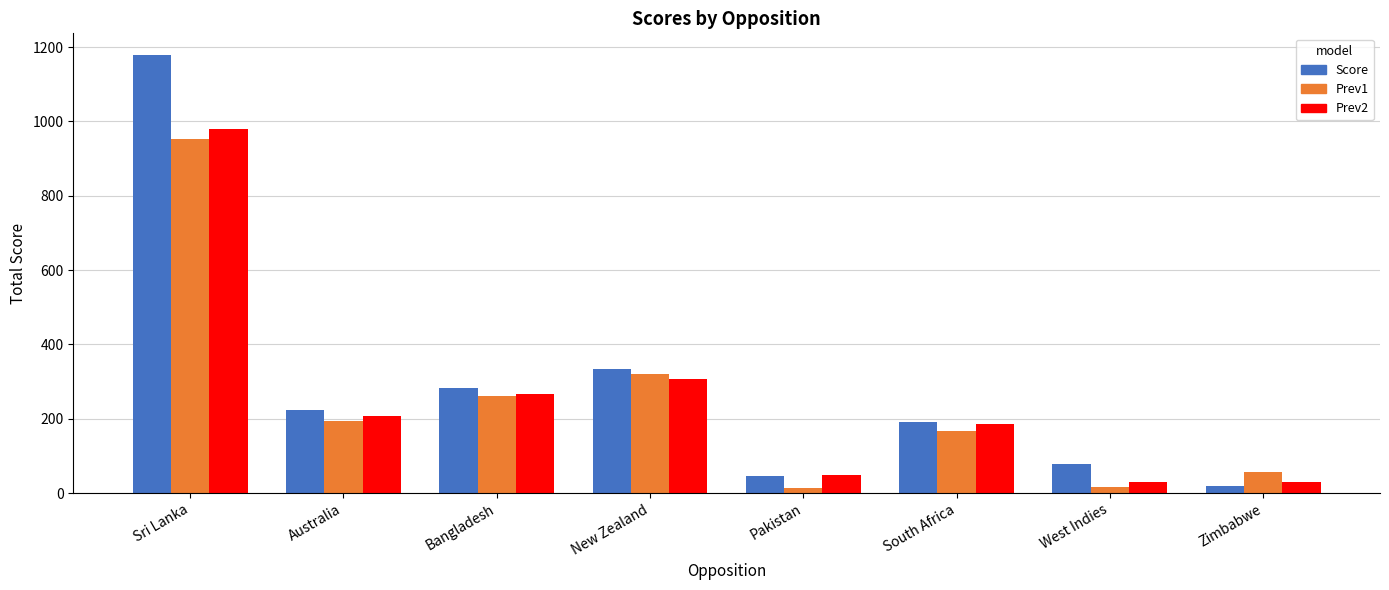

What is the maximum value for Score?

1178